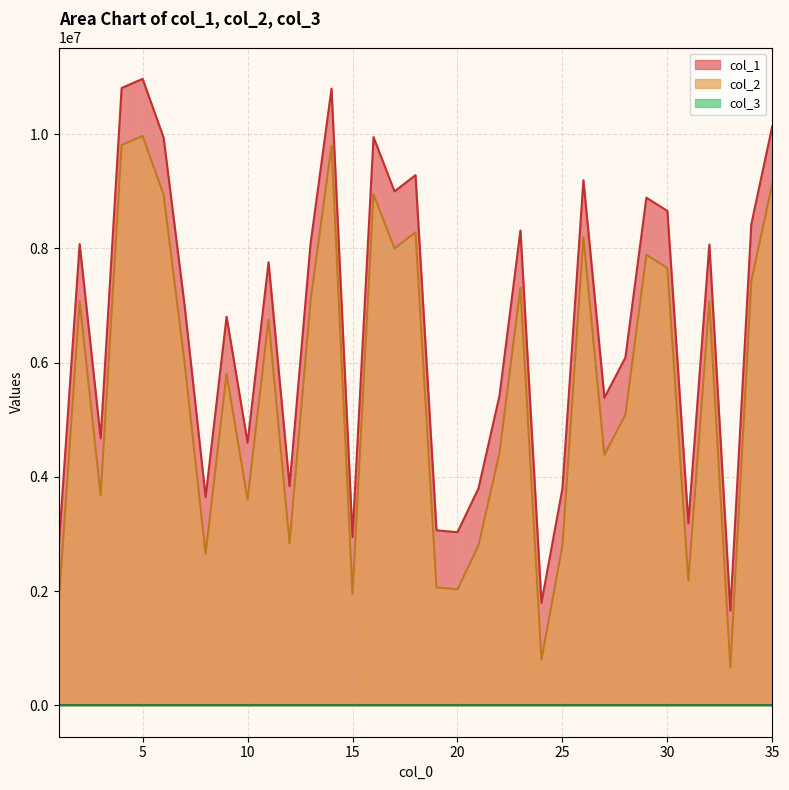

What is the sum of all col_1 values?

229845356